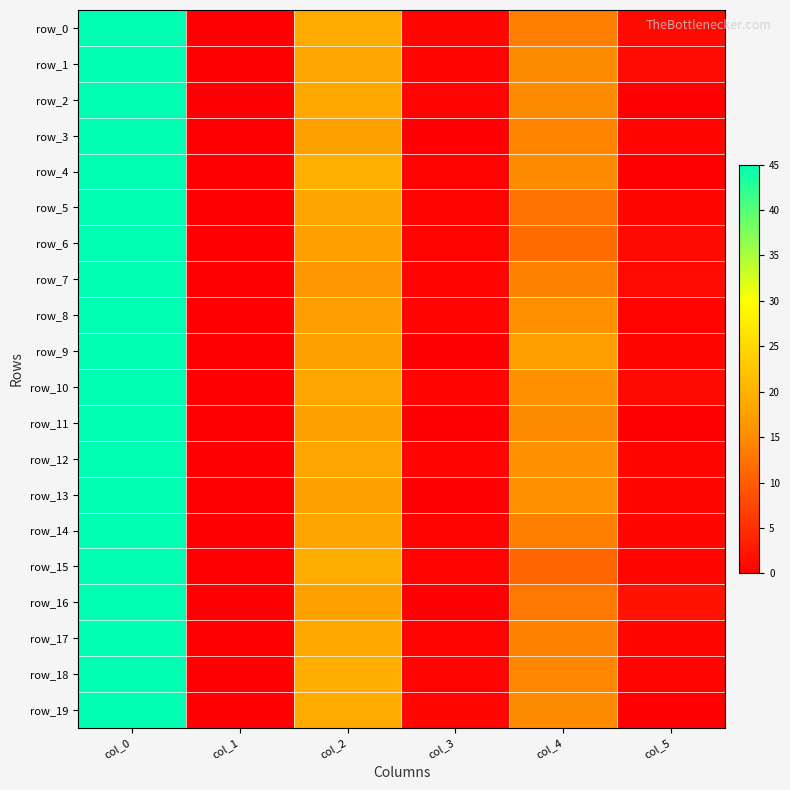

Where is row_17 nearest to the value 22?

col_2